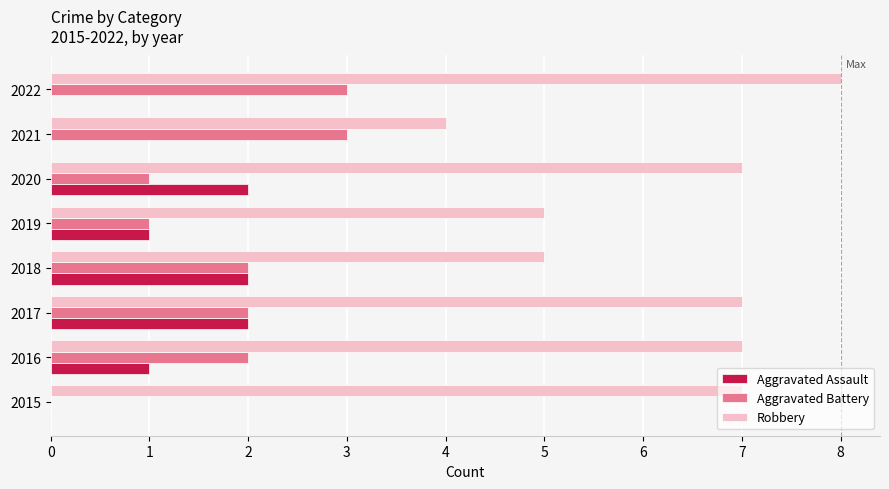

What is the sum of all Aggravated Battery values?

14